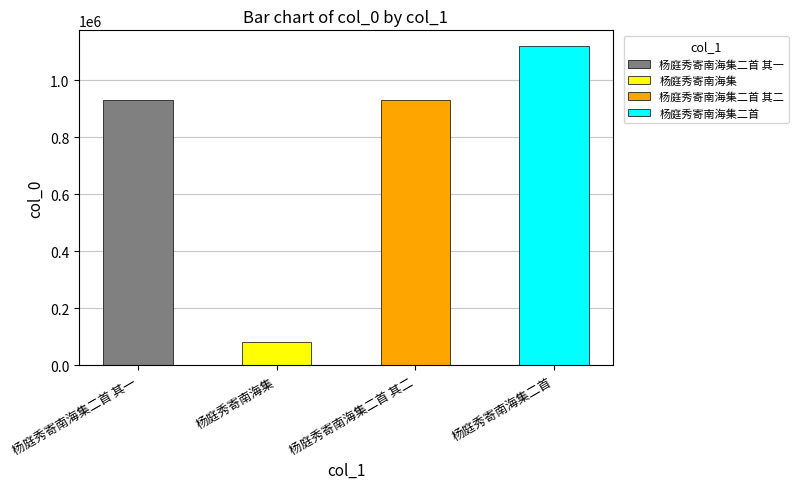

How many values are below 929016?

2